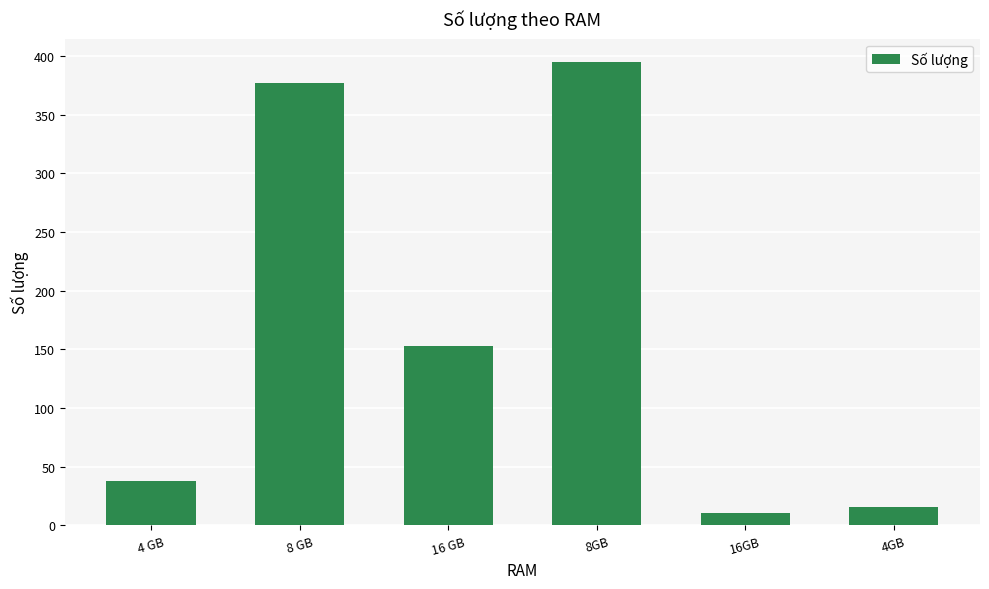

Where is the data nearest to the value 203?

16 GB